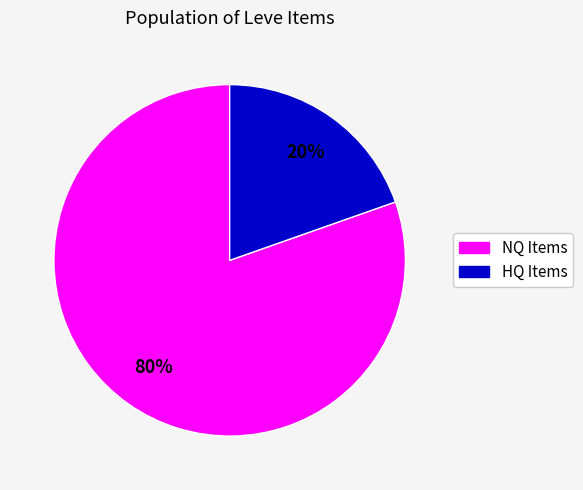

How many slices are in this pie chart?

2